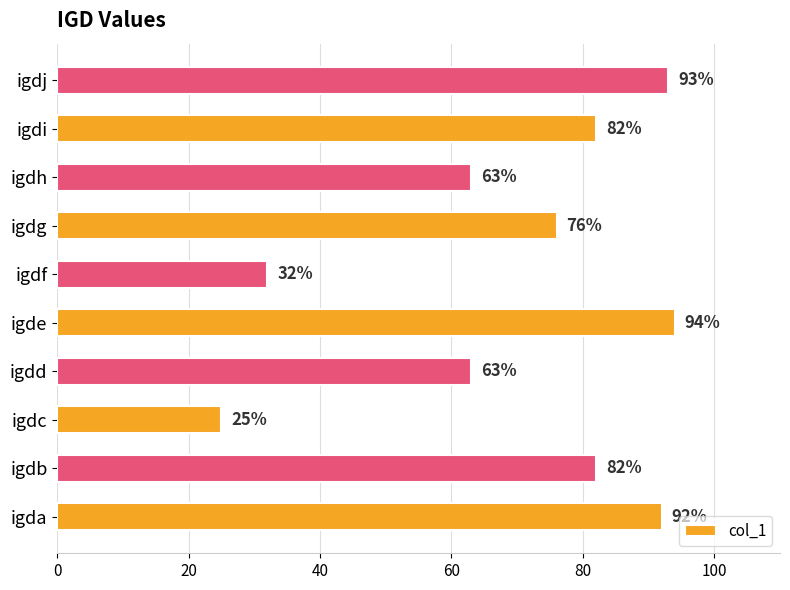

At which category does the chart reach its minimum across all series?

igdc